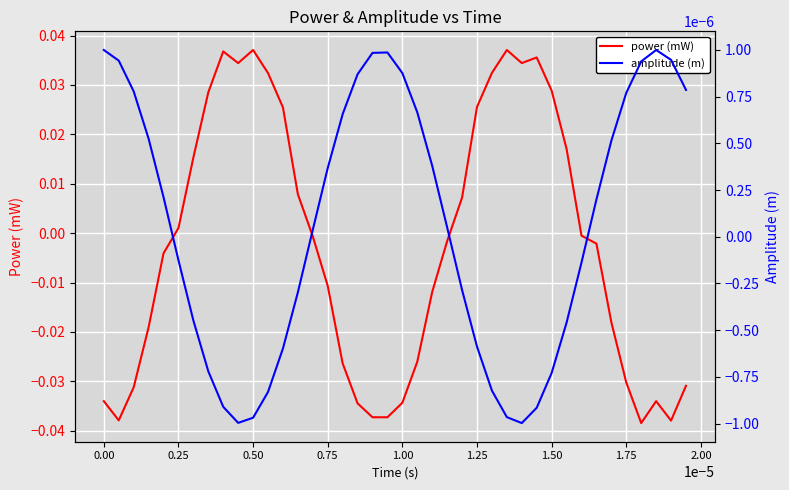

True or false: power (mW) has a value of -0.1 at 1.00.

False